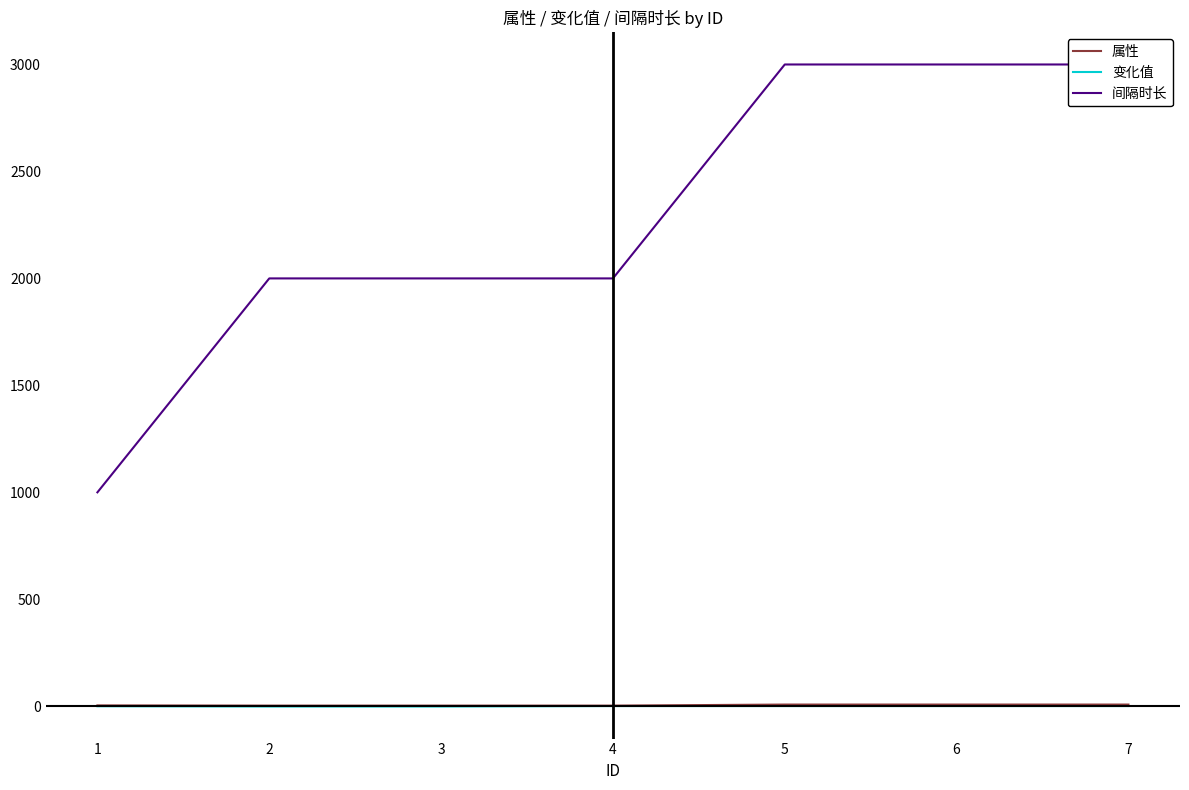

True or false: 属性 has a value of 14.4 at 5.

False